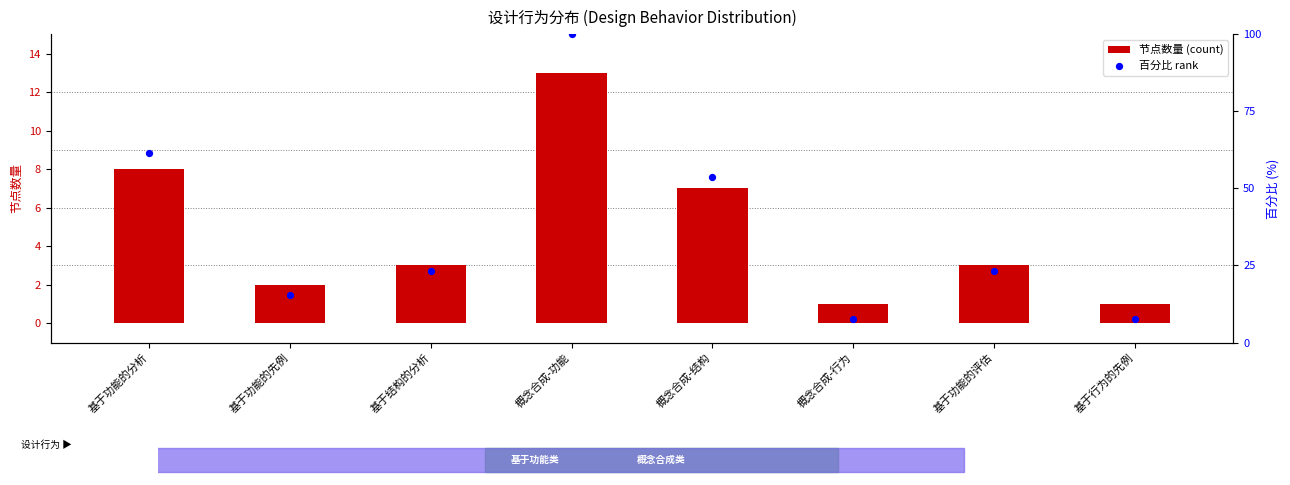

Which series has the largest total across all categories?

百分比 rank